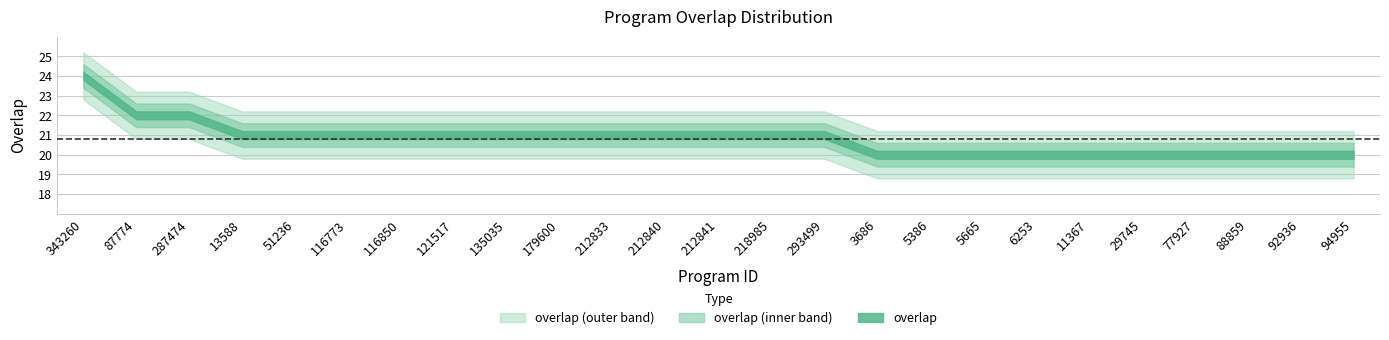

What is the minimum value shown in the chart?

20